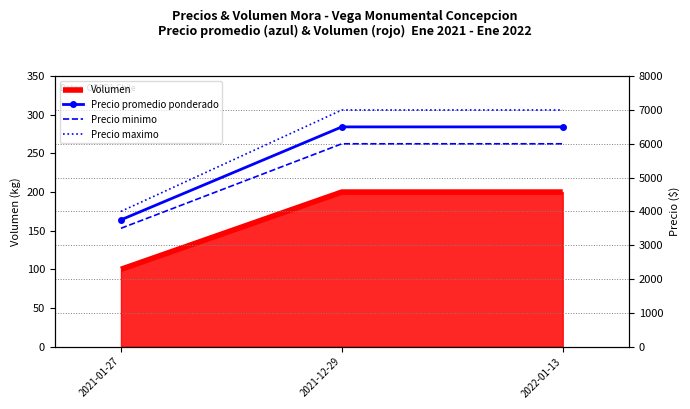

At which label is Precio maximo closest to 5500?

2021-01-27